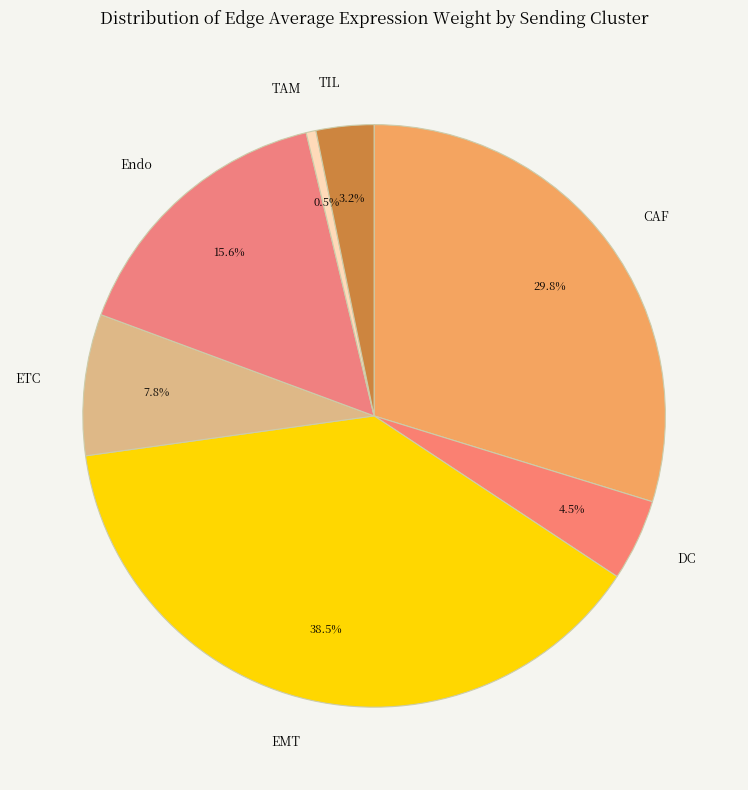

Count the number of slices in the pie.

7